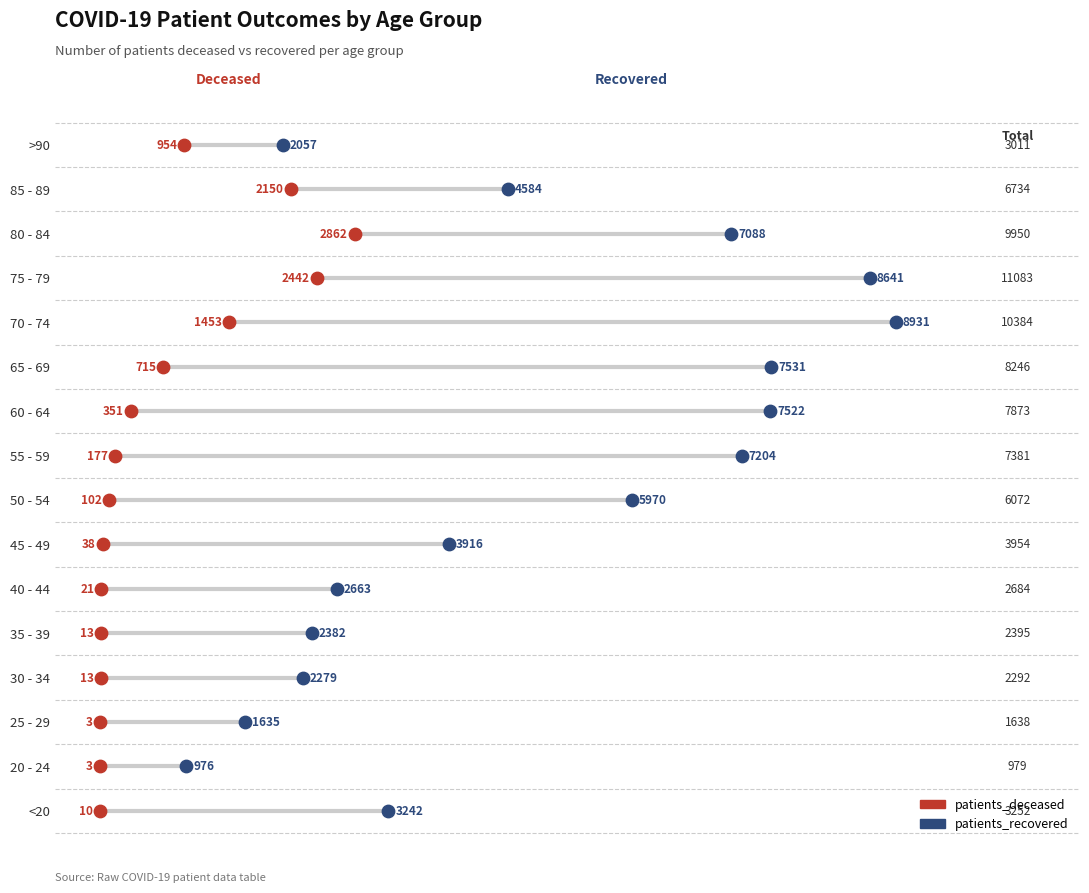

What are all the series names shown in the legend?

patients_deceased, patients_recovered